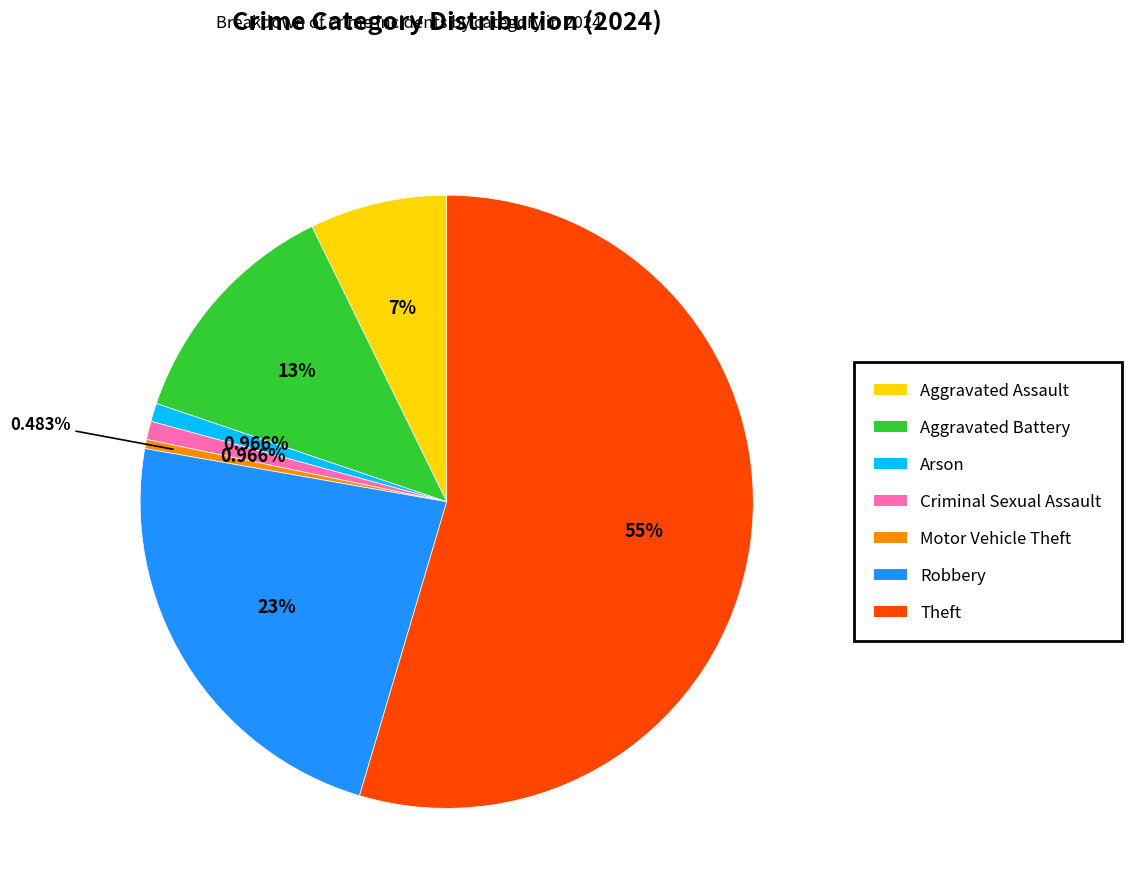

How many slices are in this pie chart?

7